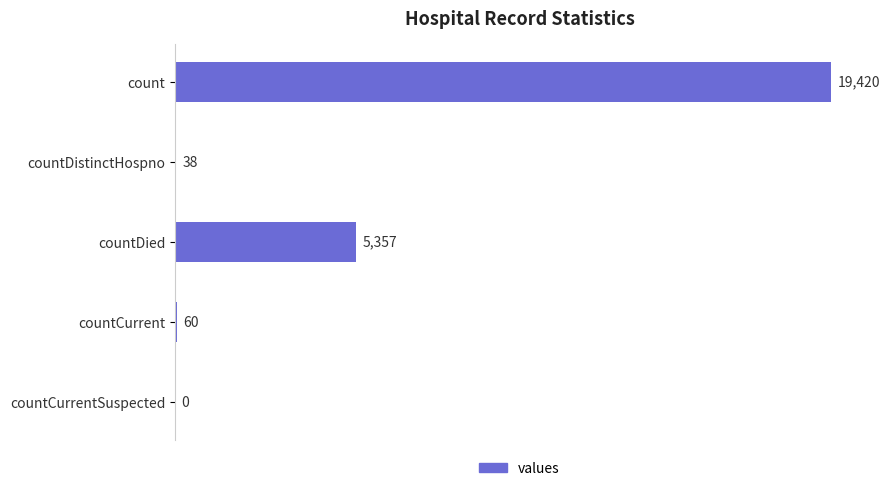

True or false: the data shows 38 at countDistinctHospno.

True